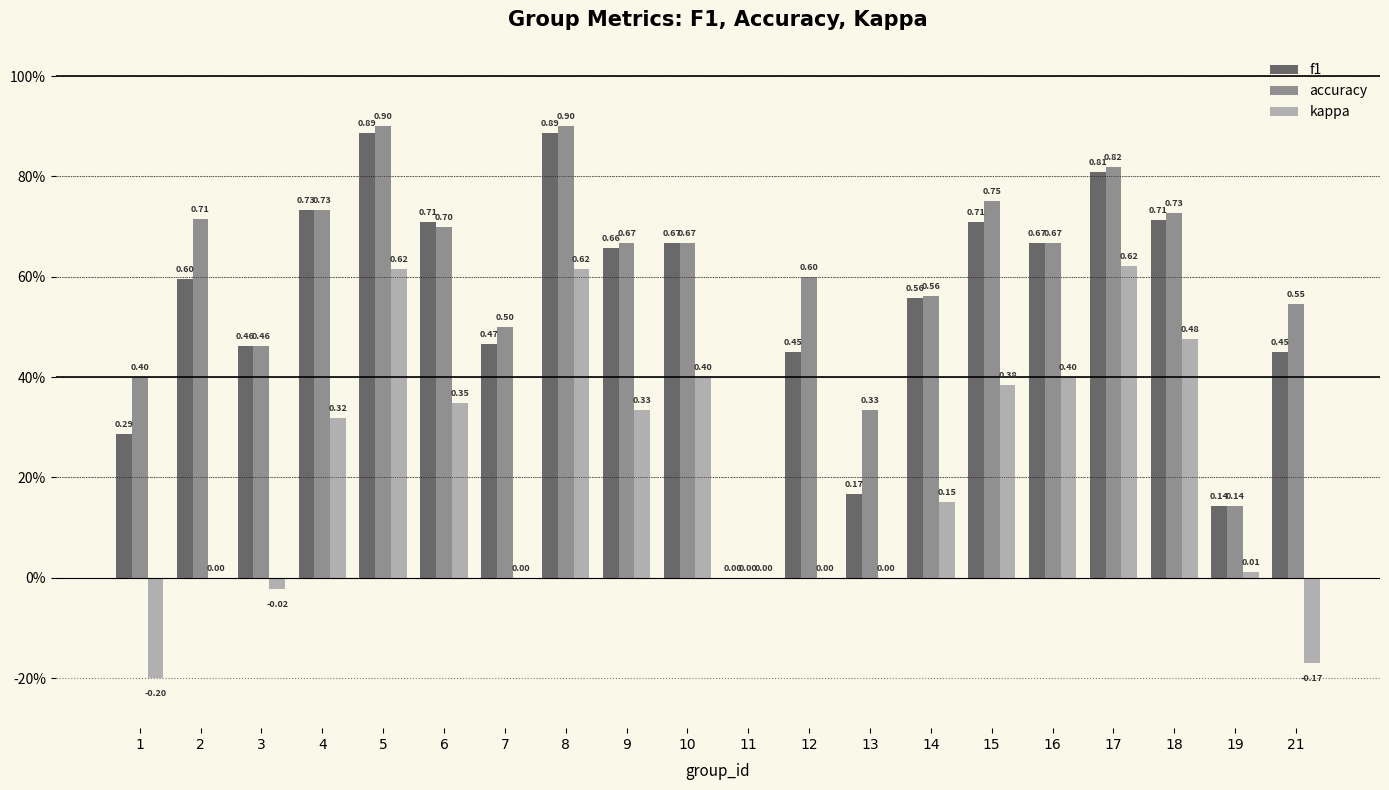

Does the chart contain stacked bars?

No